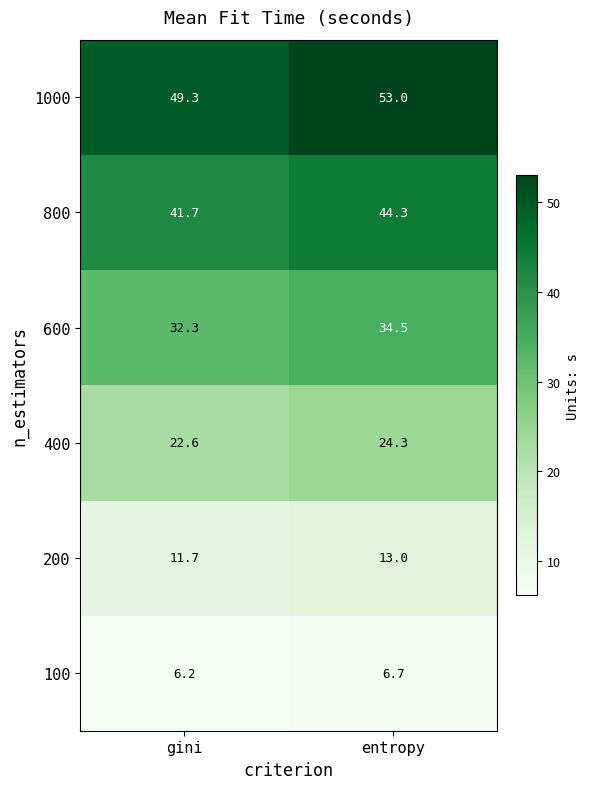

The 1000 series shows 86.8 at entropy. True or false?

False